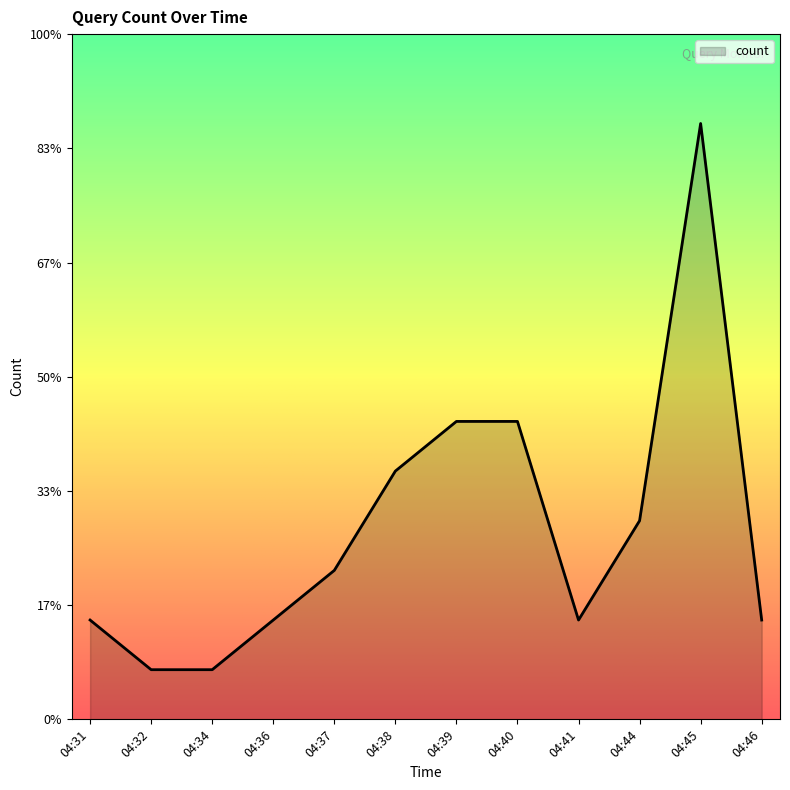

What is the value of the 4th point from the left?

2